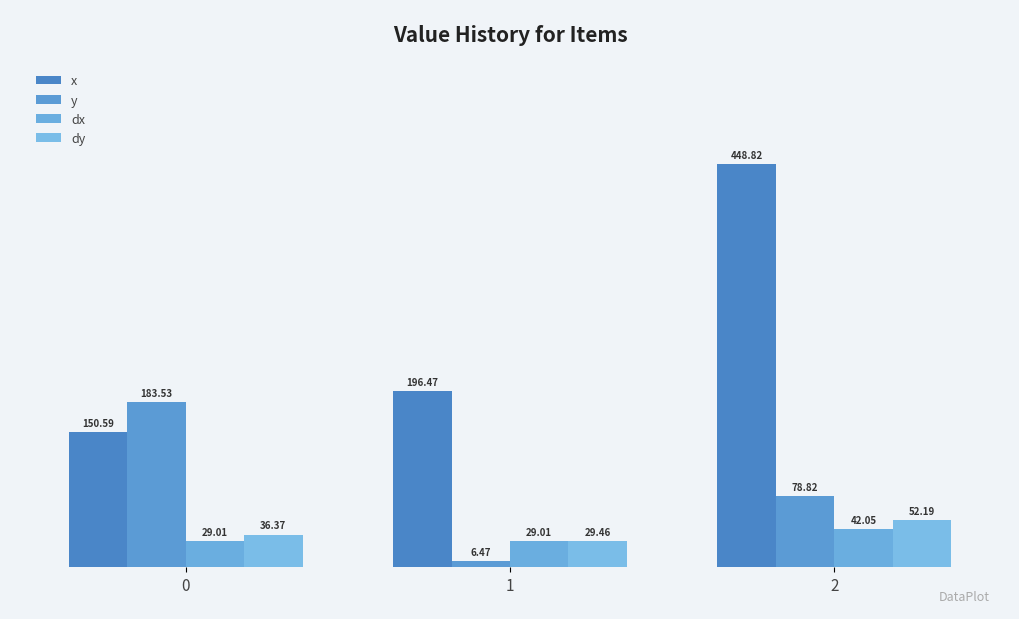

Is it true that y equals 3.1 at 1?

False